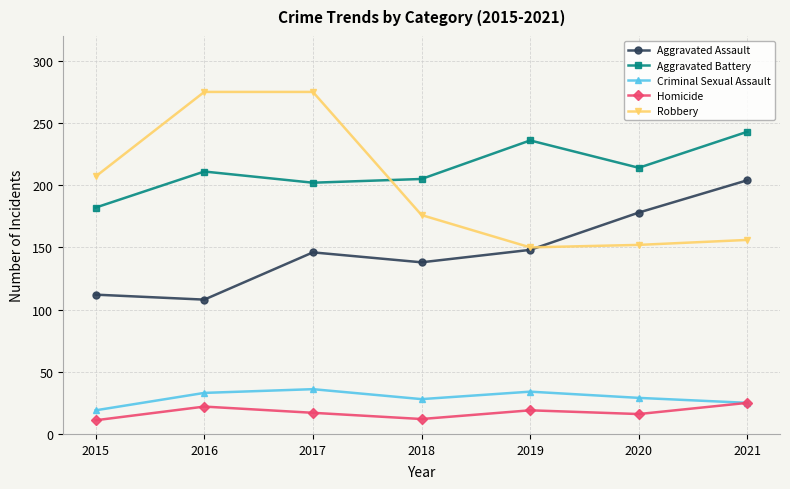

True or false: Criminal Sexual Assault and Robbery intersect in this chart.

False